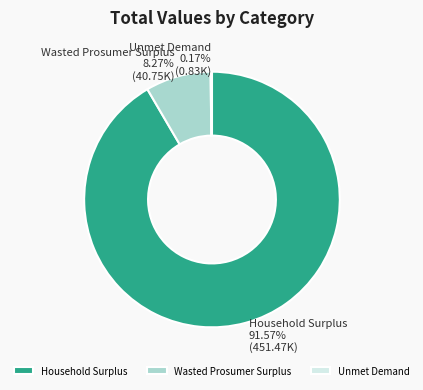

To the nearest percent, what percentage of the pie is Household Surplus?

92%